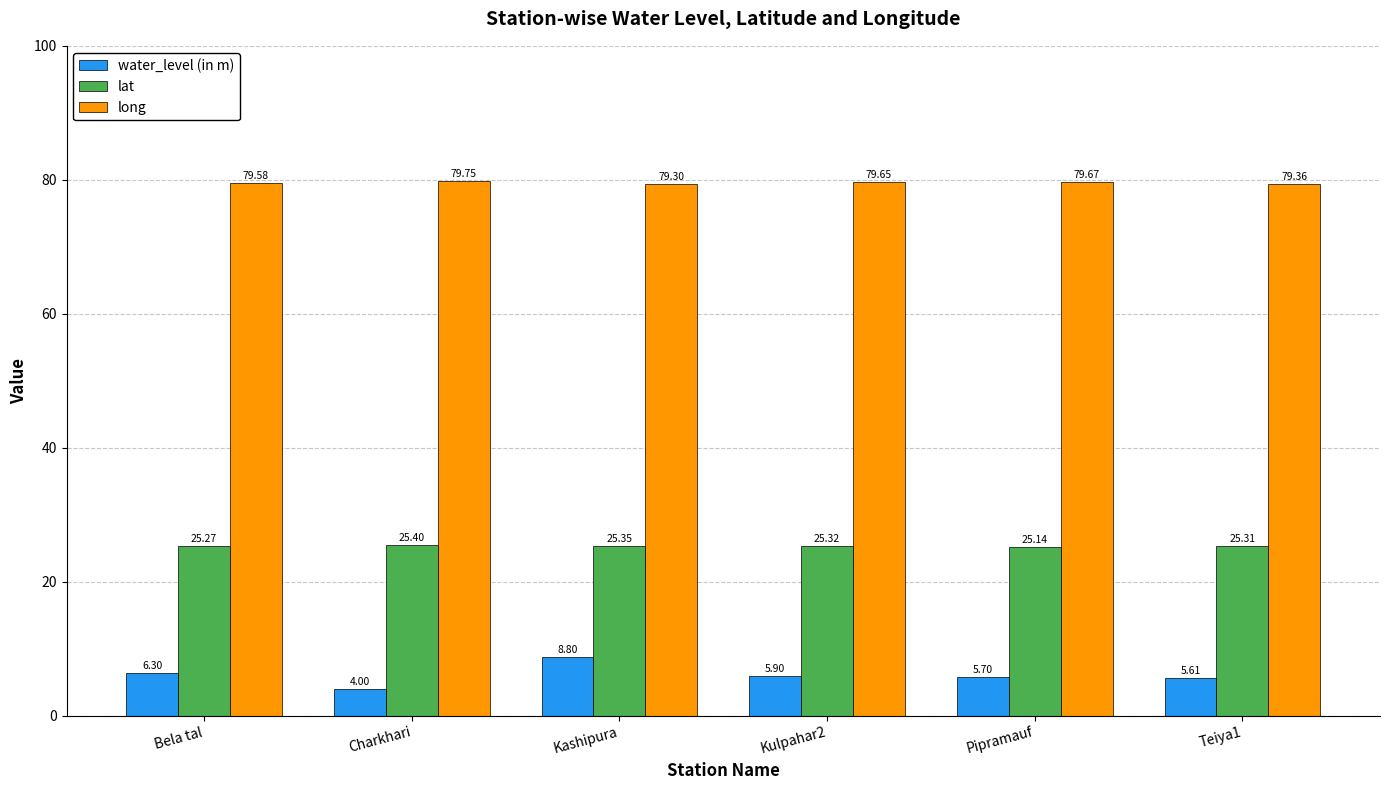

True or false: lat has a value of 8.5 at Kashipura.

False